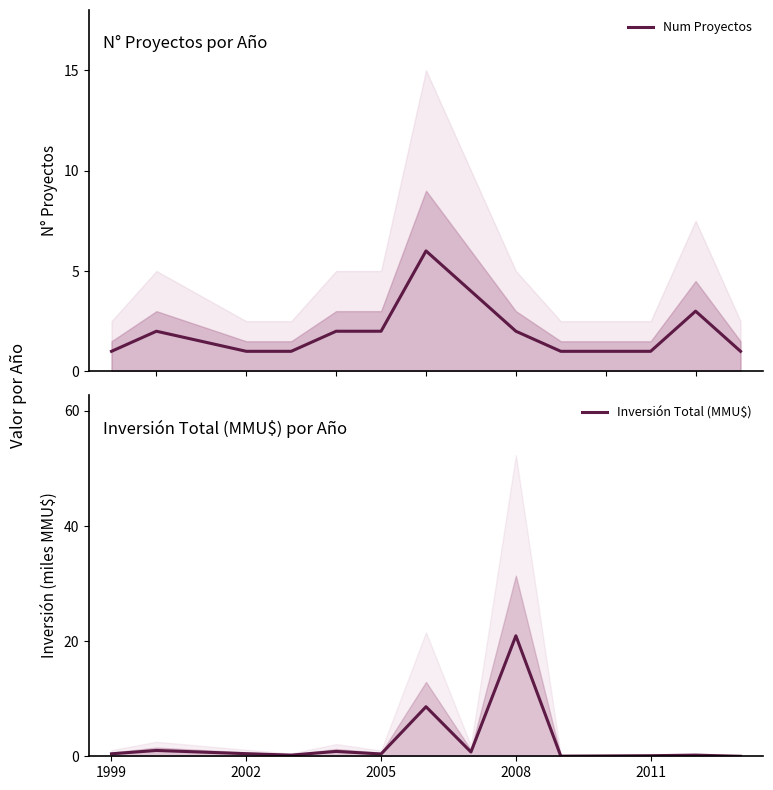

The Inversión Total (MMU$) series shows 0.1 at 2011. True or false?

True